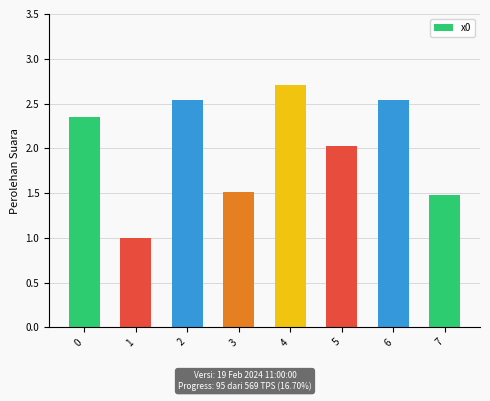

Which has a higher value, 1 or 4?

4